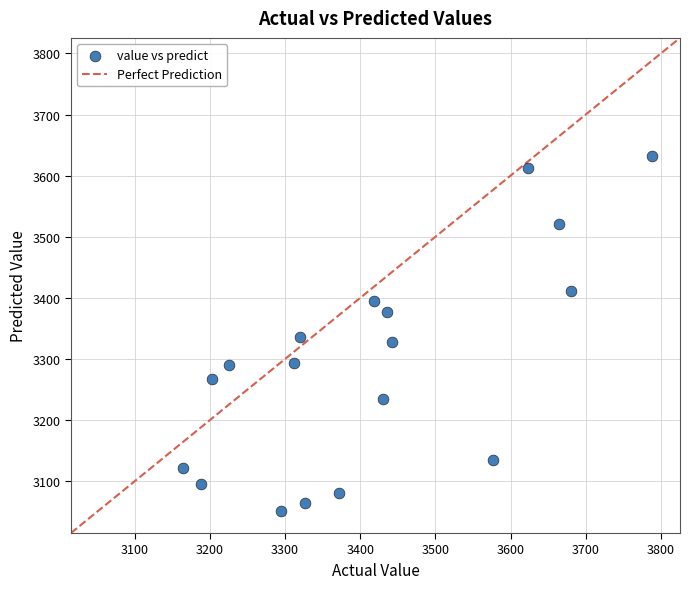

How many points are shown in the scatter plot?

18